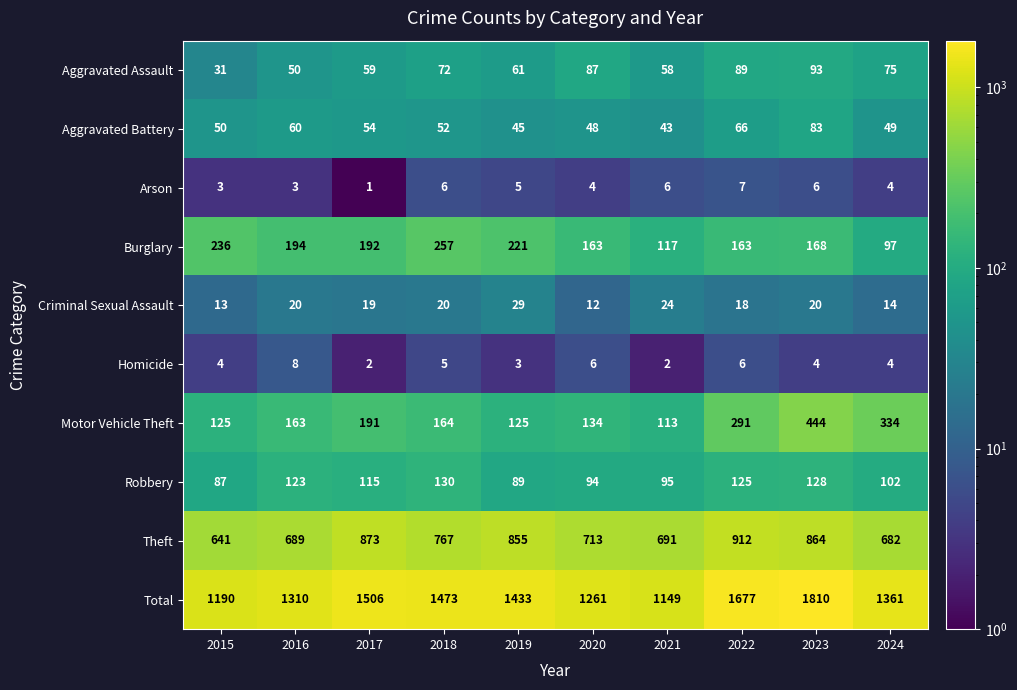

What is the difference between the highest and lowest values at 2022?

1671